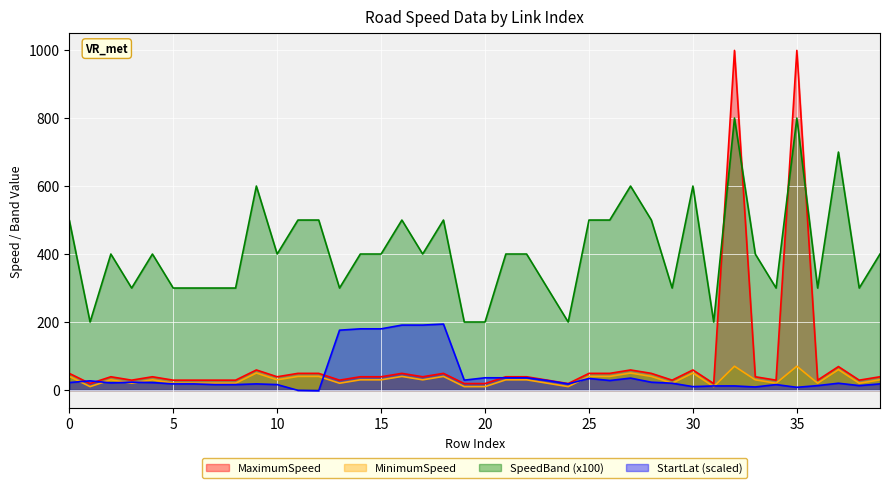

Which series changed the most between 30 and 37?

SpeedBand